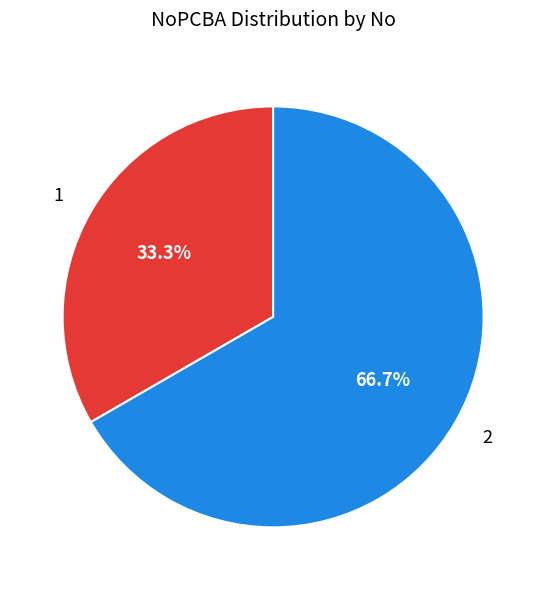

To the nearest percent, what percentage of the pie is 1?

33%